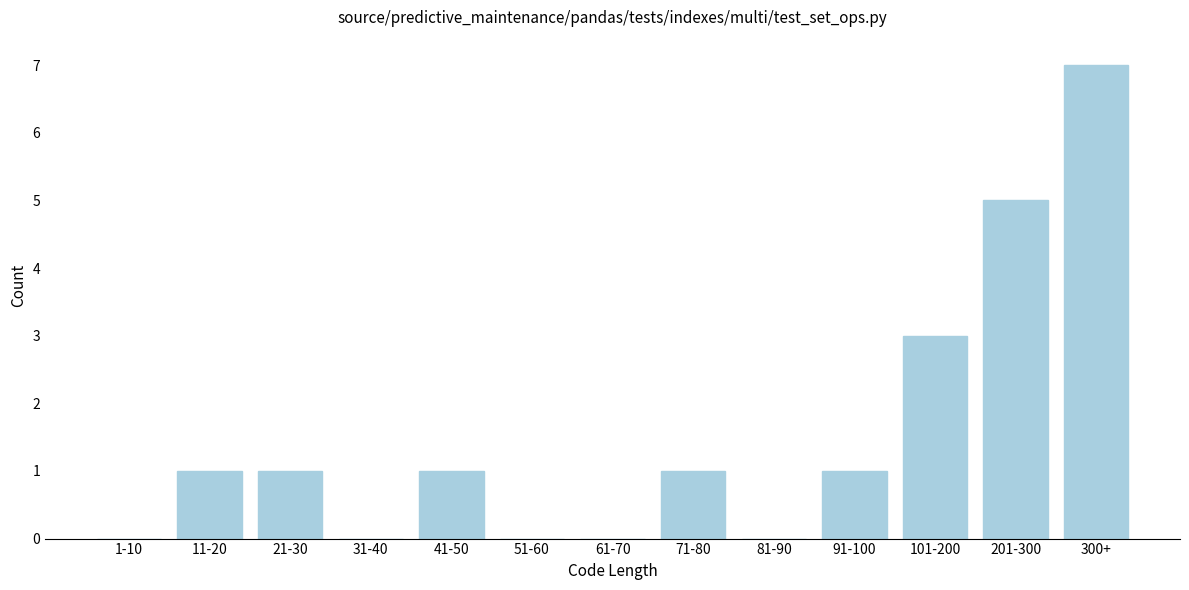

Reading right to left, extract all data points from this chart.

300+=7	201-300=5	101-200=3	91-100=1	81-90=0	71-80=1	61-70=0	51-60=0	41-50=1	31-40=0	21-30=1	11-20=1	1-10=0